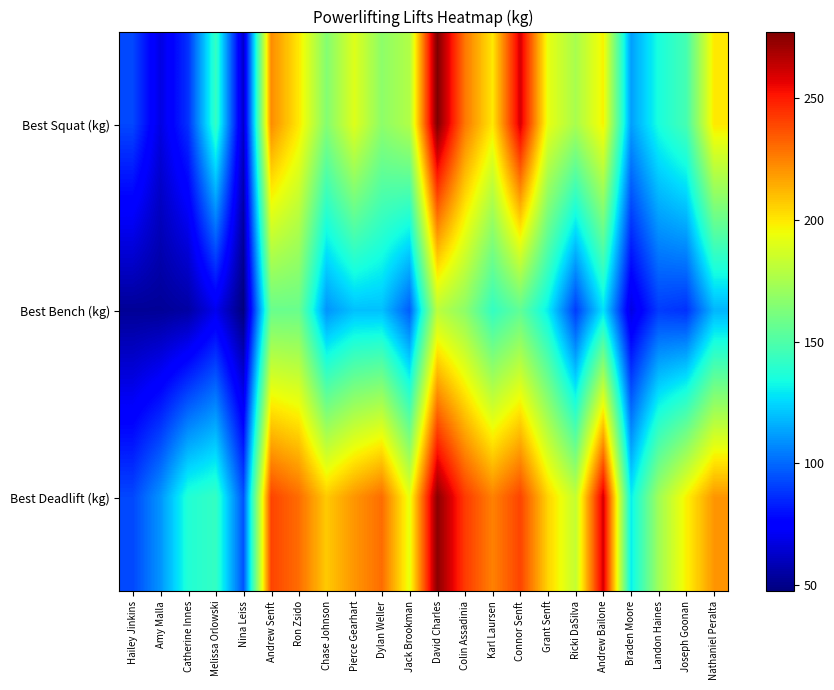

List the series in order of their peak value, lowest first.

Best Bench (kg), Best Deadlift (kg), Best Squat (kg)